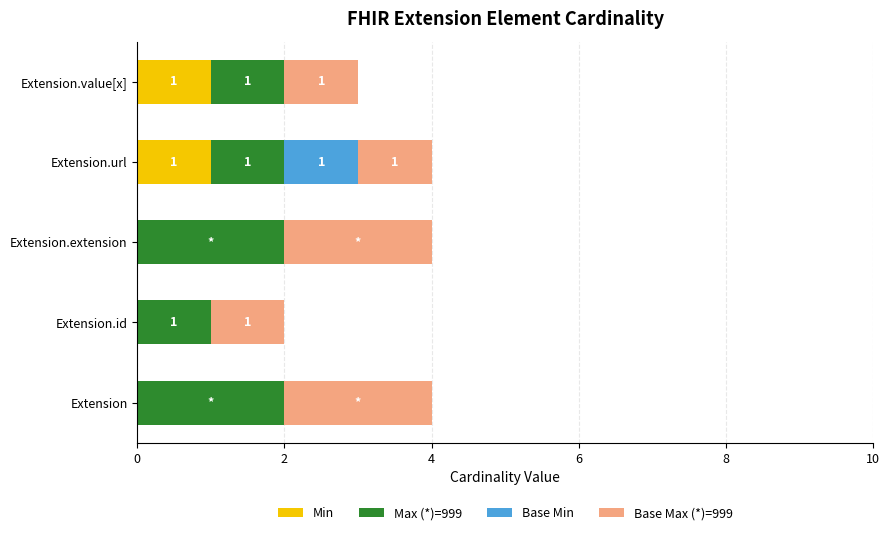

What is the total value across all series at Extension.extension?

4